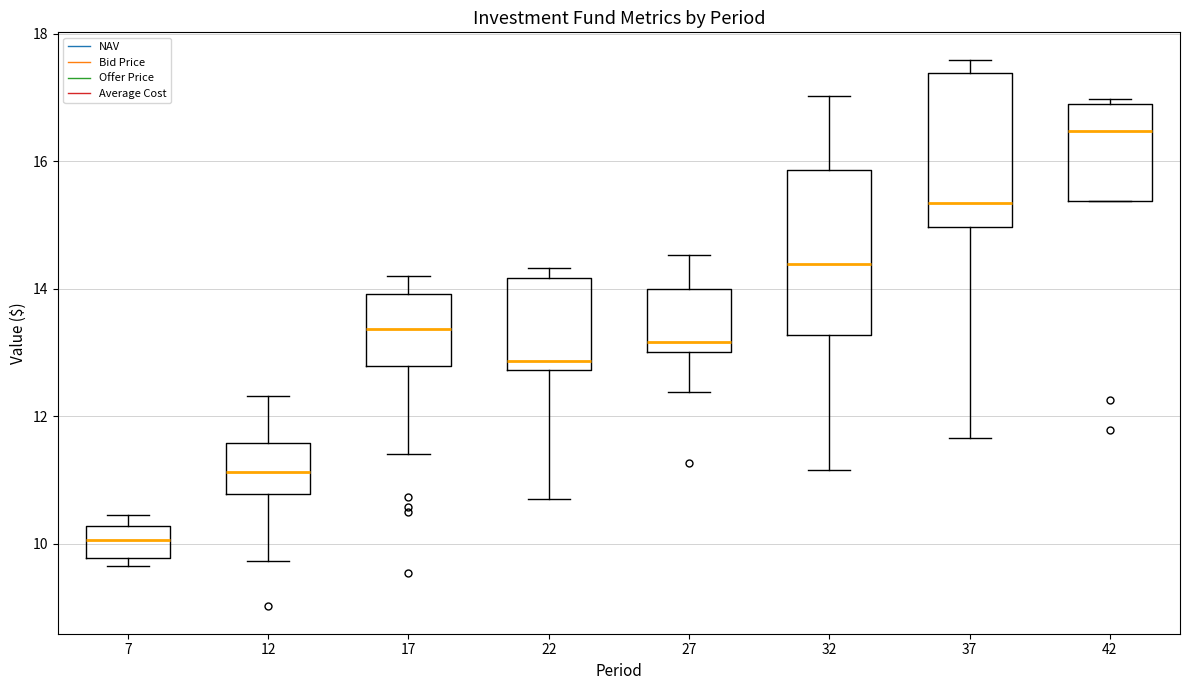

Where is the lower edge of the box at x = 42 on the y-axis? The values are not printed on the chart, so give them approximately, as read against the axis.

15.4